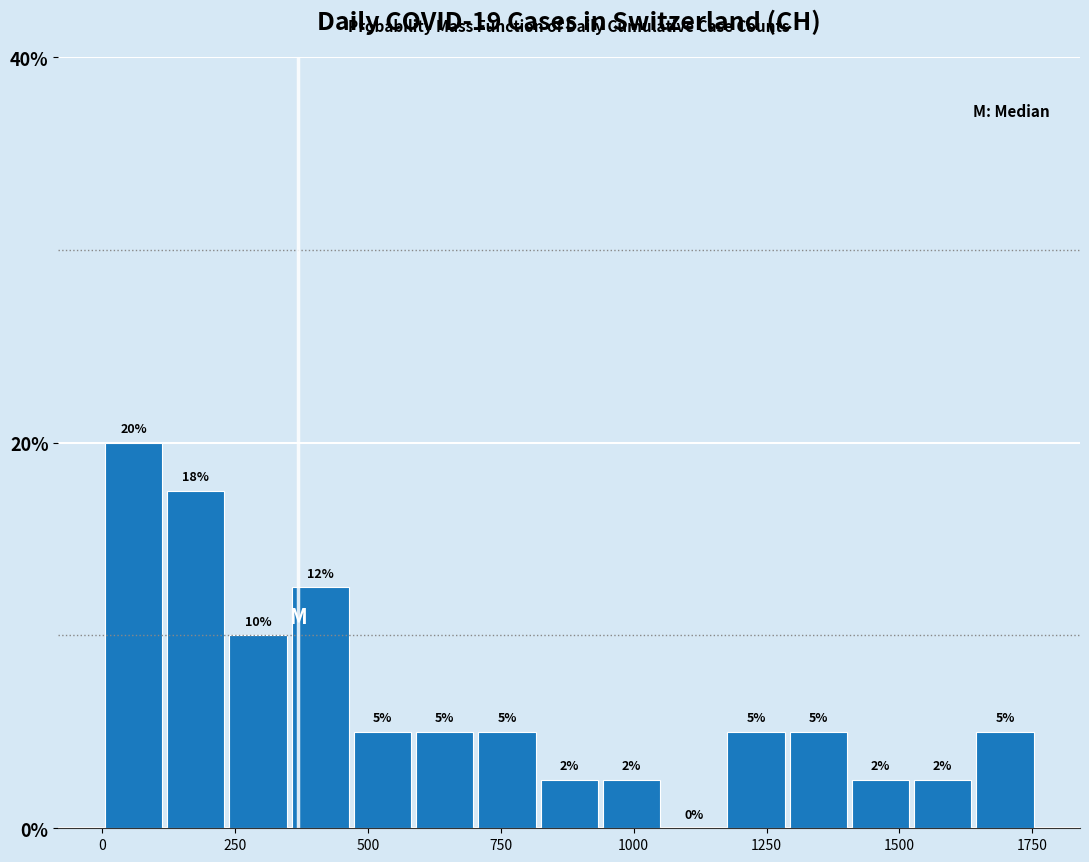

Read against the x-axis, roughly where is the centre of the tallest bar?

50